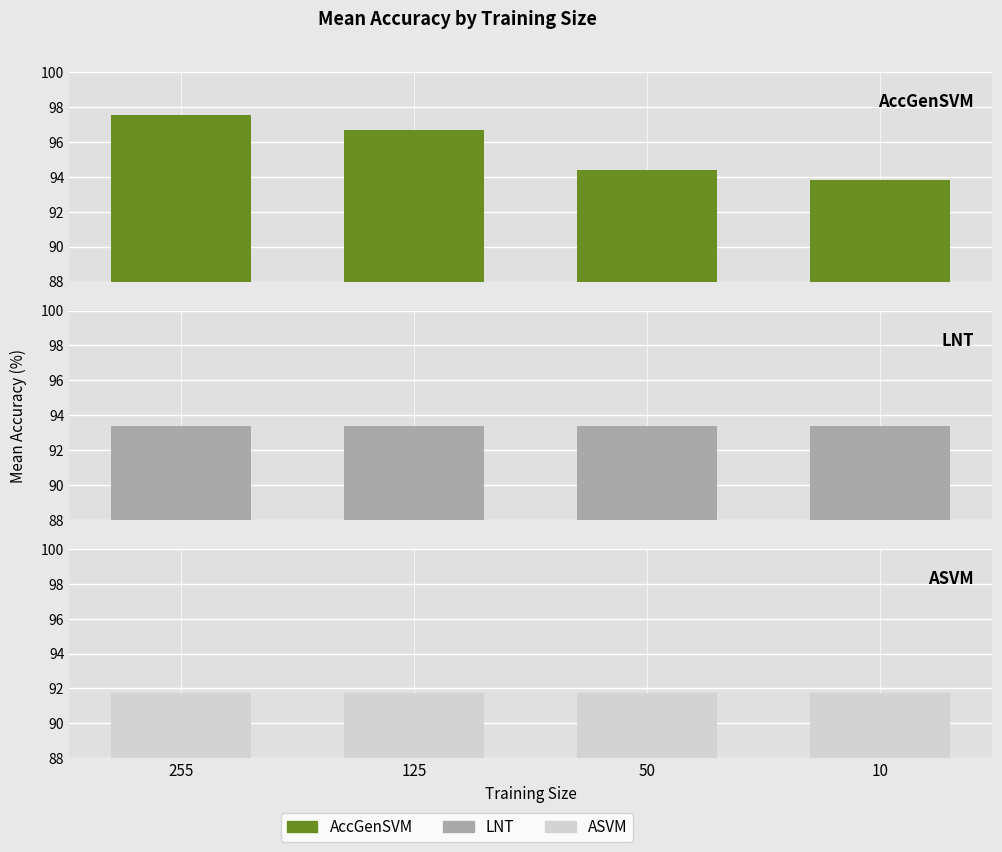

What is the sum of the ASVM values at 10 and 125?

183.4